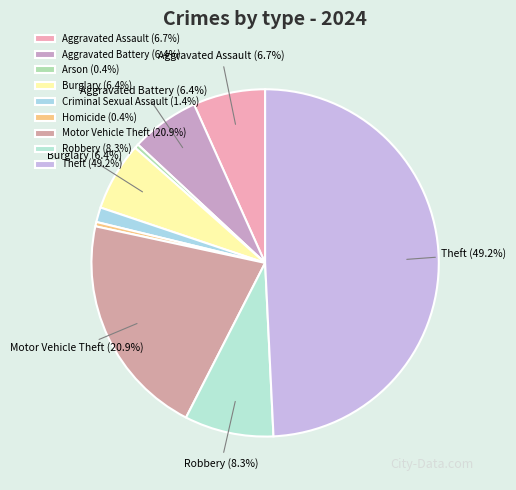

What is the ratio of the value at Aggravated Battery to the value at Criminal Sexual Assault?

4.6